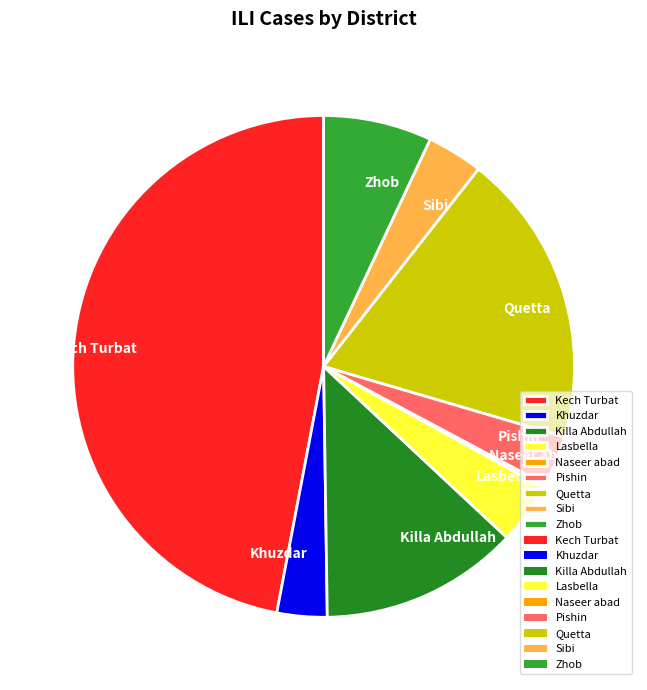

Is there a majority slice in this chart?

No